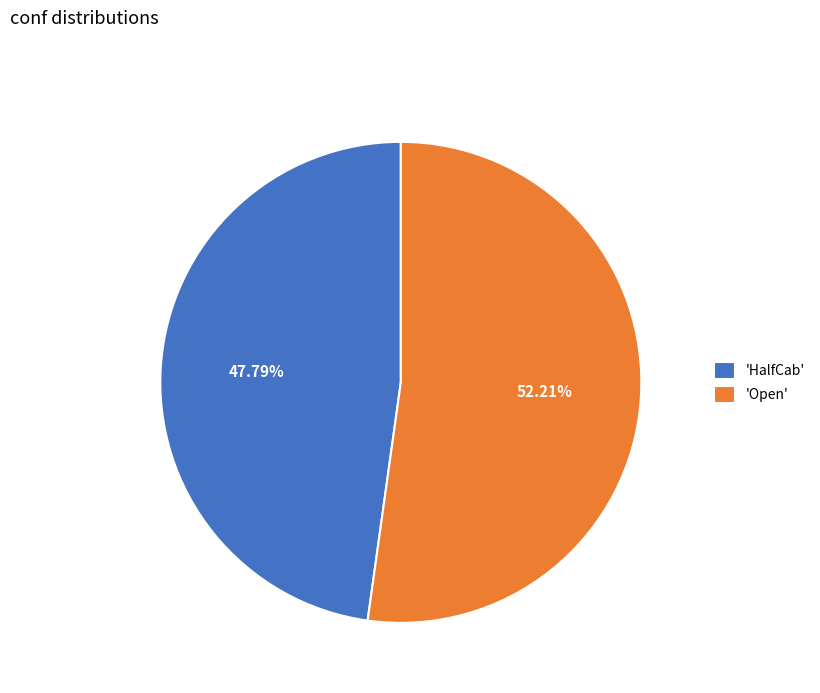

Combined, do 'HalfCab' and 'Open' account for over 50%?

Yes